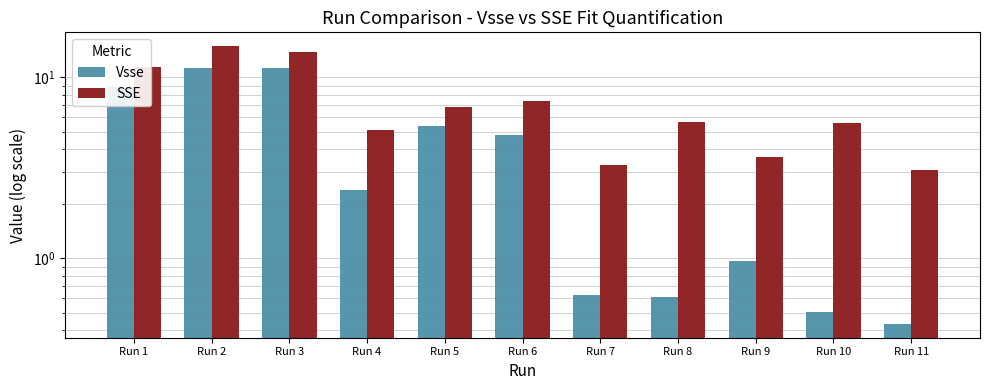

What is the value of the Vsse bar at the 9th from the left?

1.0